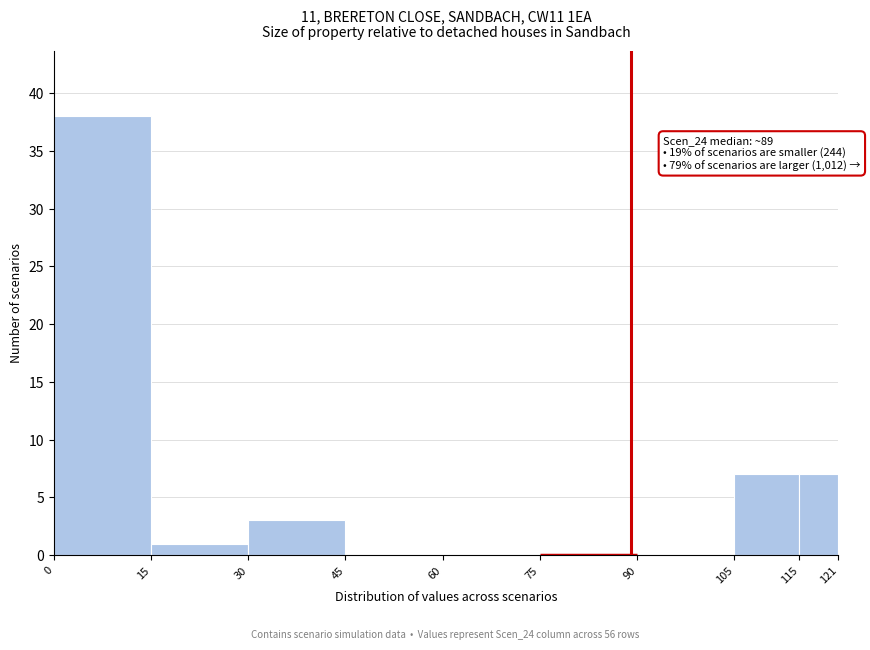

Which range on the x-axis has the tallest bar?

0 to 15